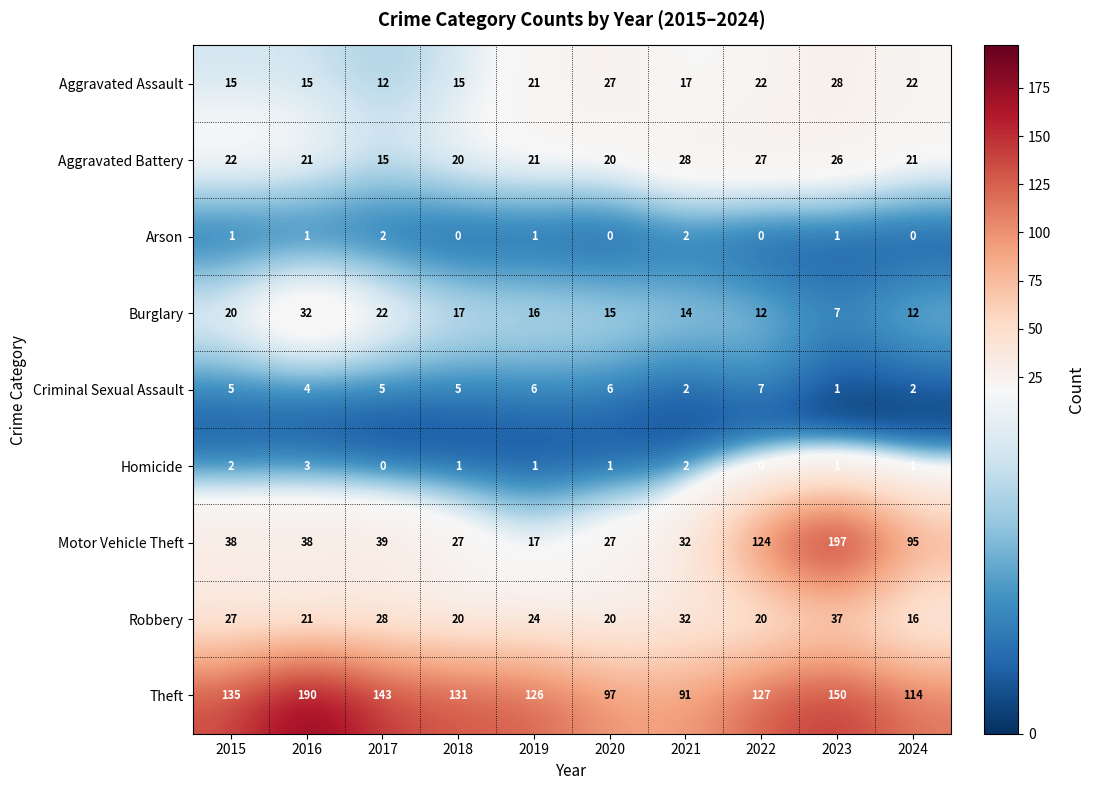

What is the total value across all series at 2018?

236